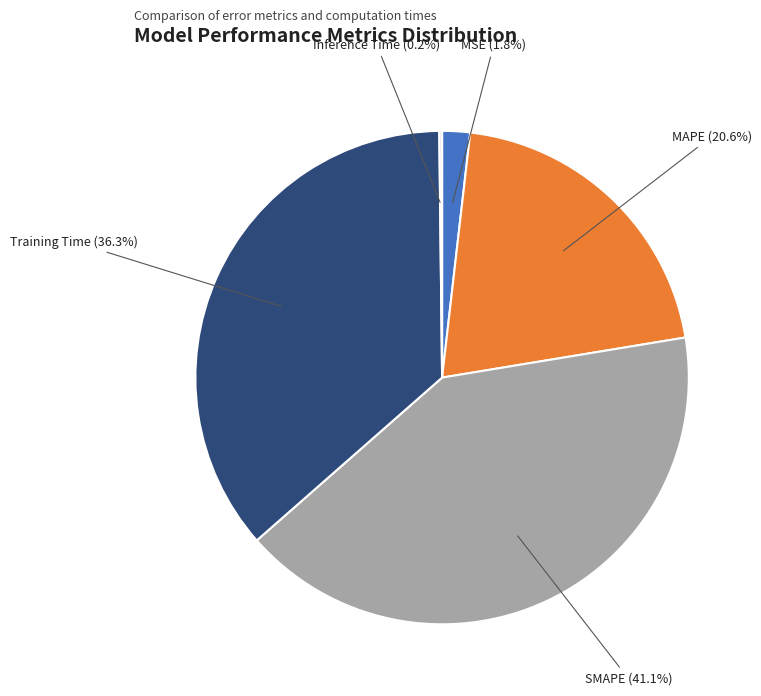

Do MAPE and Training Time together represent more than half of the pie?

Yes